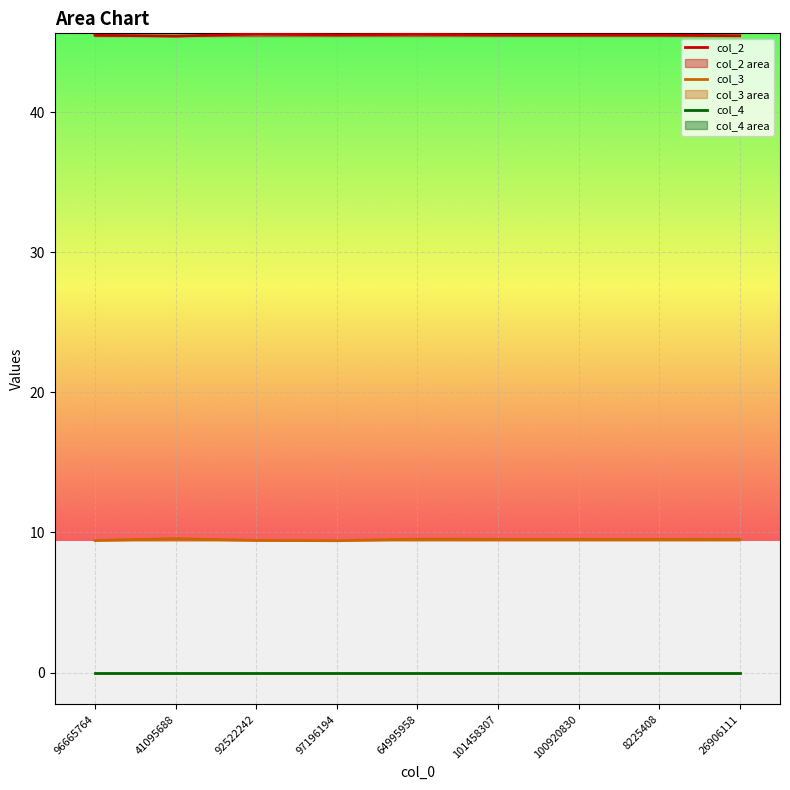

True or false: col_3 and col_4 intersect in this chart.

False